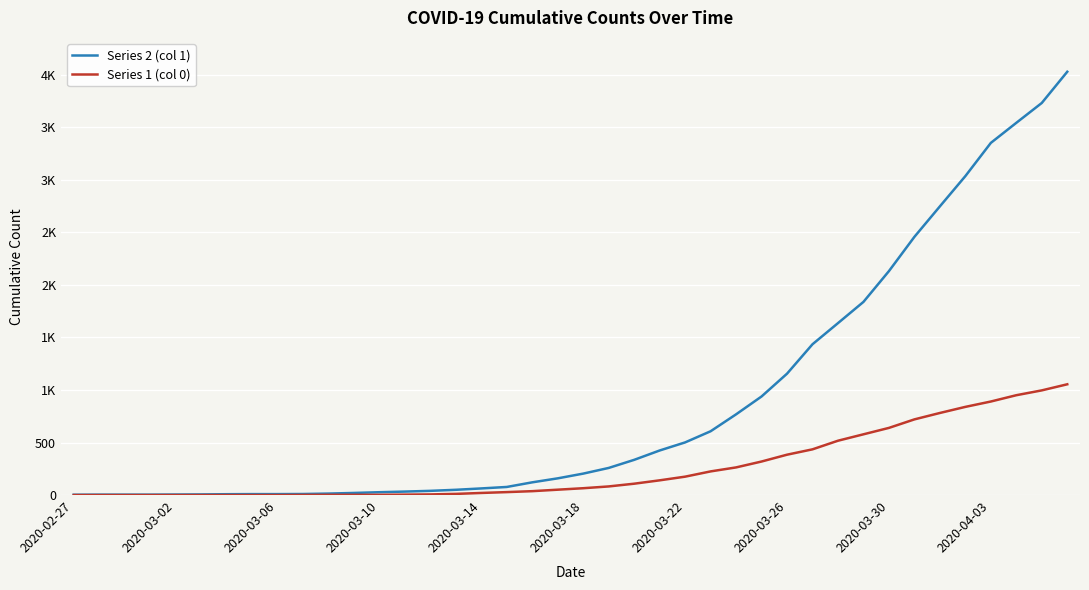

Is this an area chart (filled region under the line)?

No